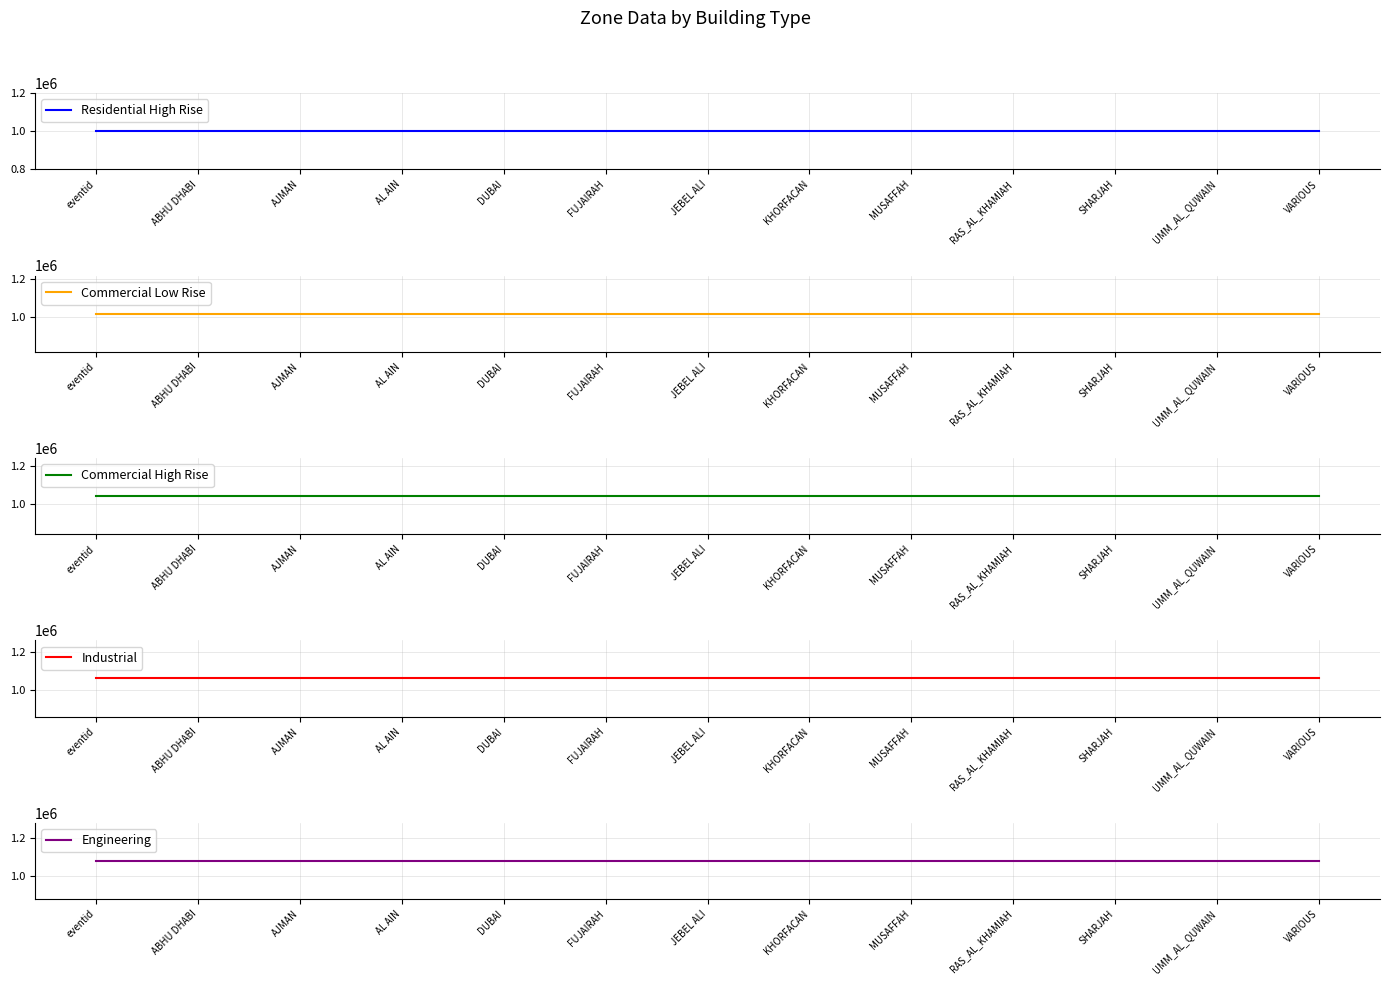

What is the value of the Engineering point at the 4th from the left?

1080000